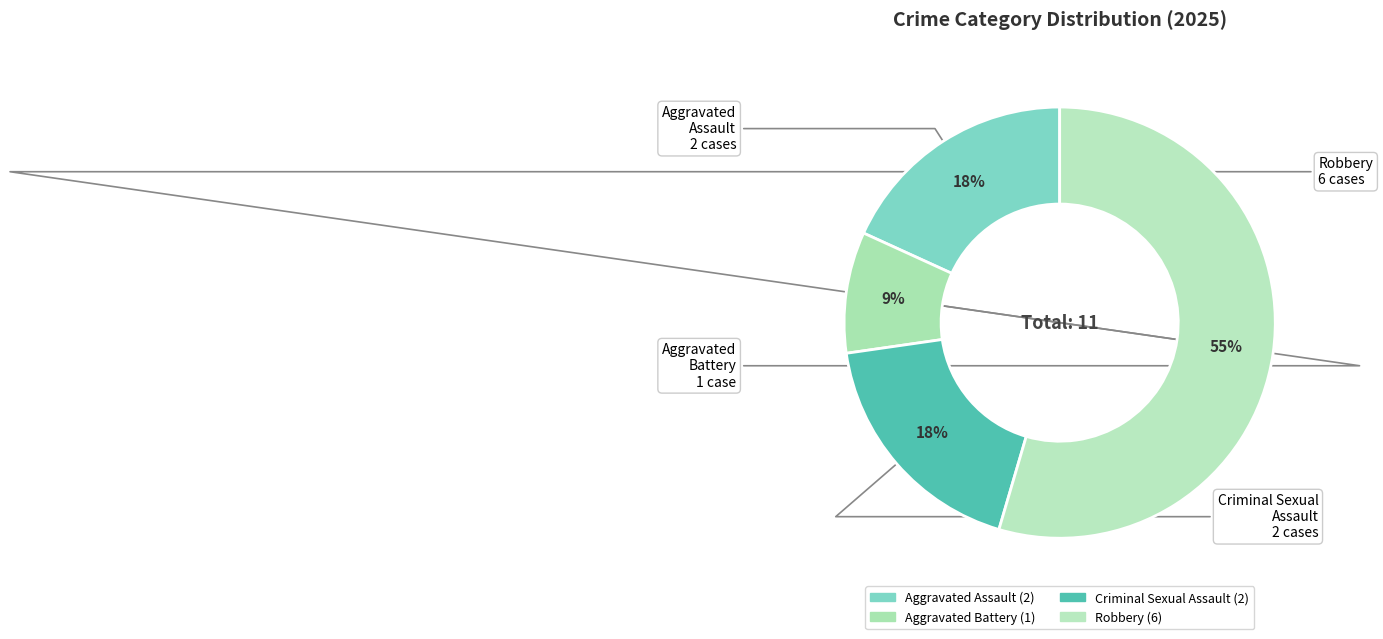

To the nearest percent, what is the difference between the largest and smallest slice percentages?

45%